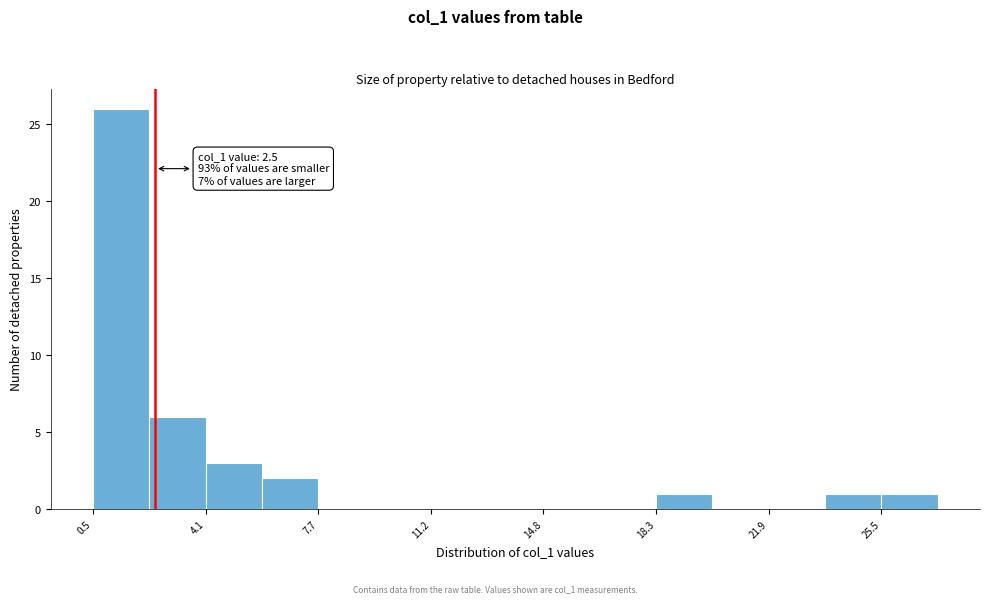

Read against the x-axis, roughly where is the centre of the tallest bar?

1.5